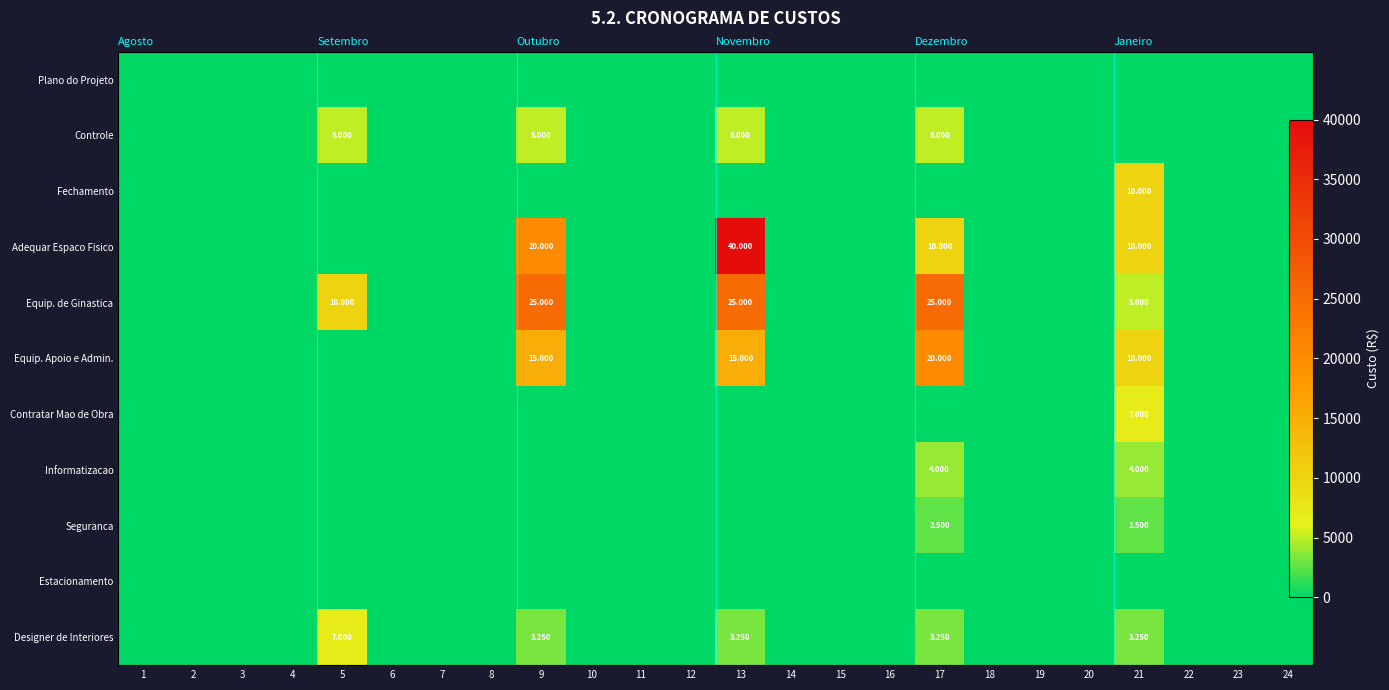

Is the value of Equip. Apoio e Admin. at 6 greater than the value of Seguranca at 12?

No